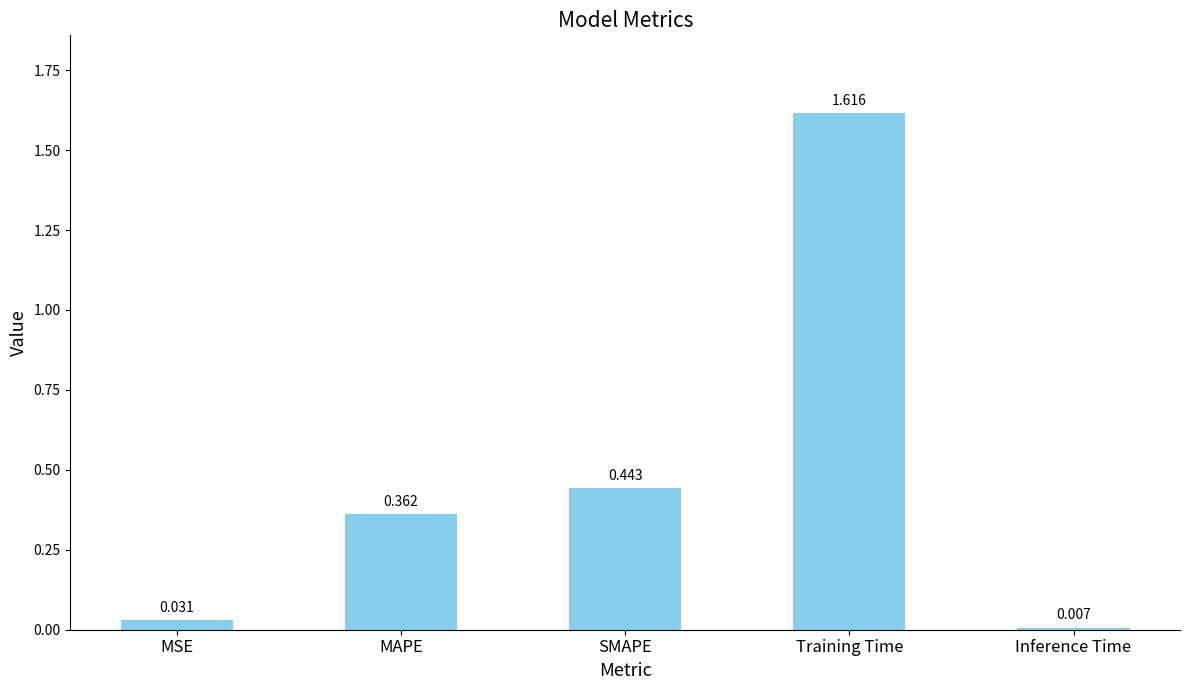

Are the bars grouped side by side (vs. stacked)?

No